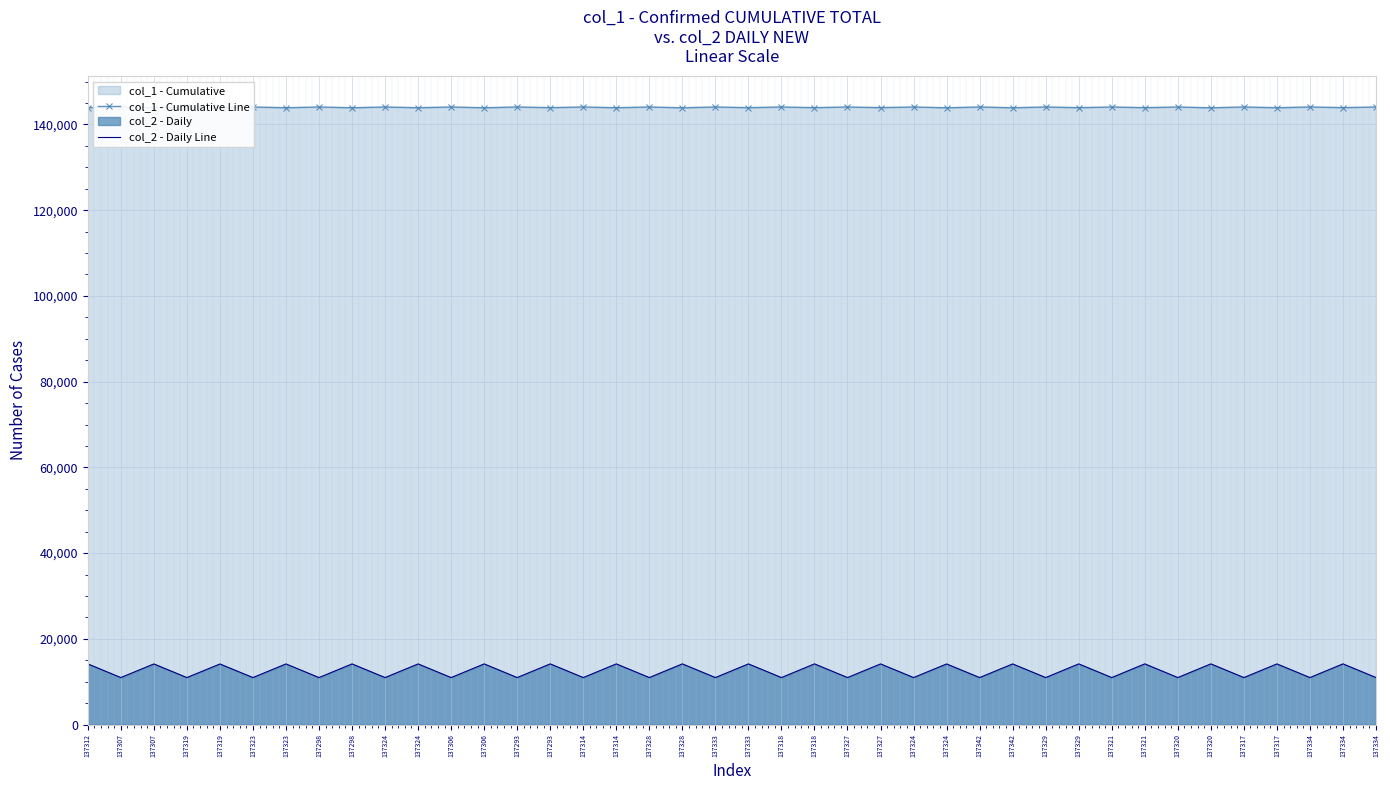

True or false: col_1 - Cumulative Line and col_2 - Daily Line cross at least once.

False